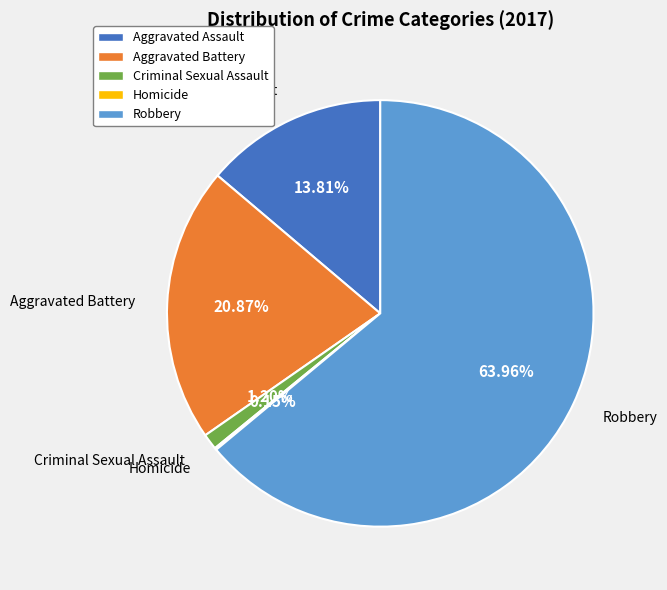

Combined, do Robbery and Aggravated Battery account for over 50%?

Yes